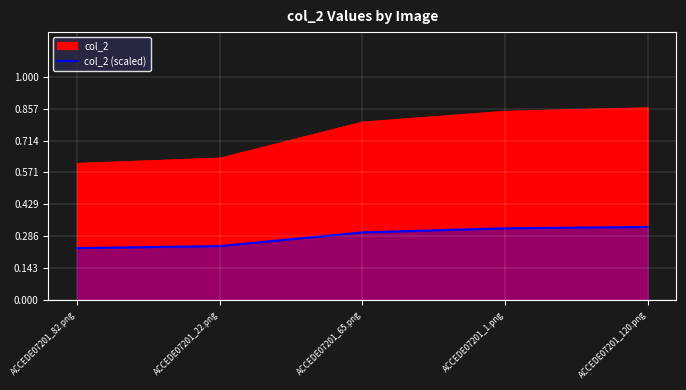

What position from the right is ACCEDE07201_22.png?

4